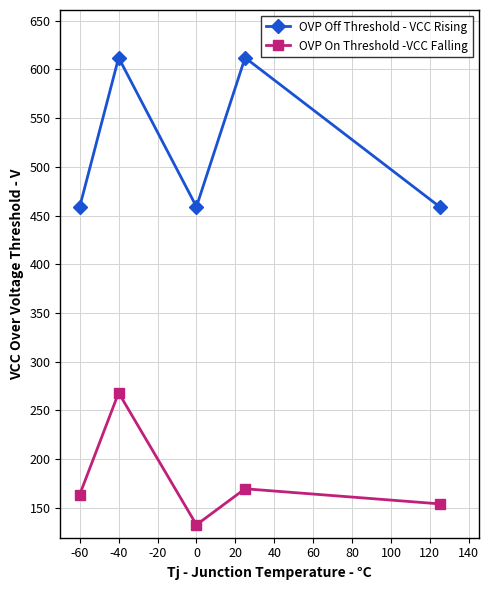

Which series has the widest spread of values?

OVP Off Threshold - VCC Rising